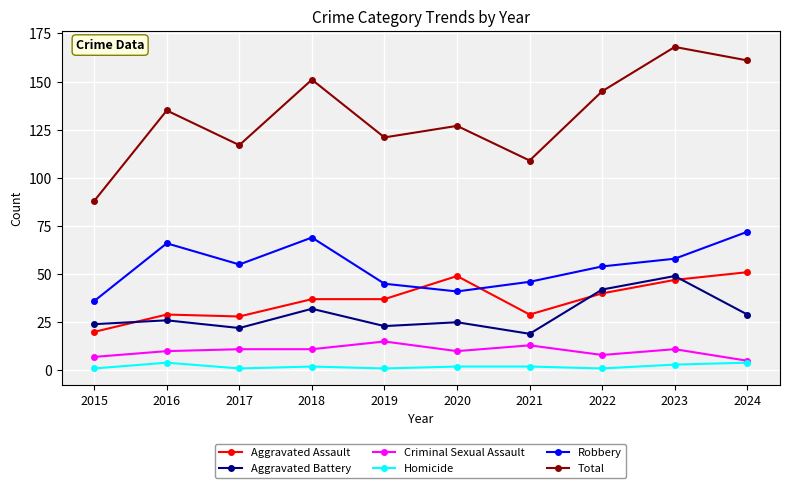

What is the difference between the highest and lowest values at 2020?

125